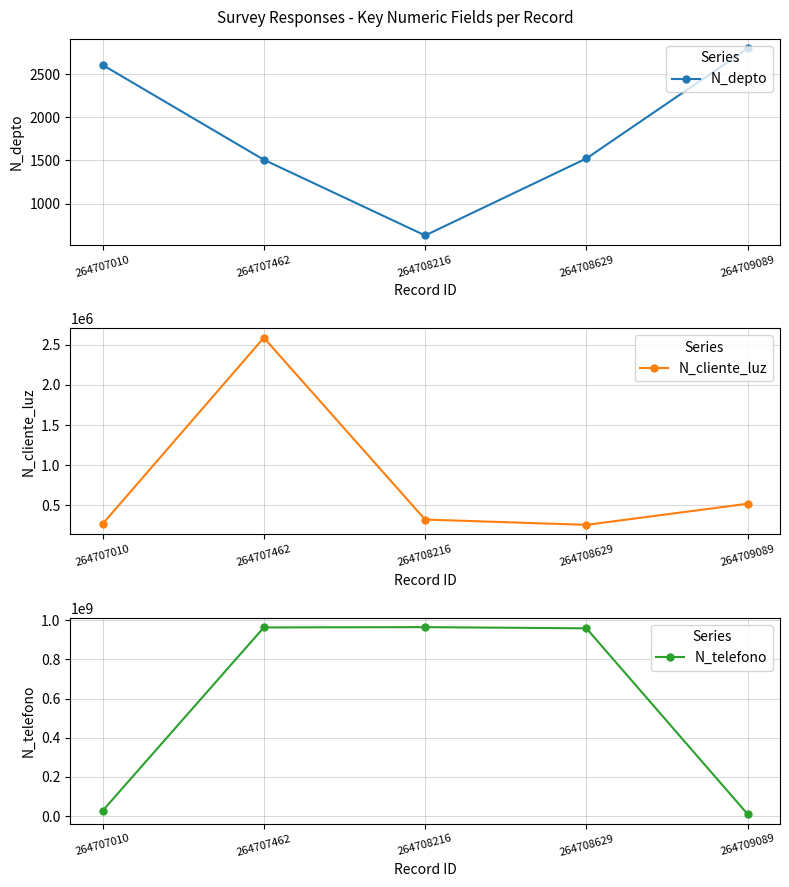

What is the average value of the N_cliente_luz series?

792002